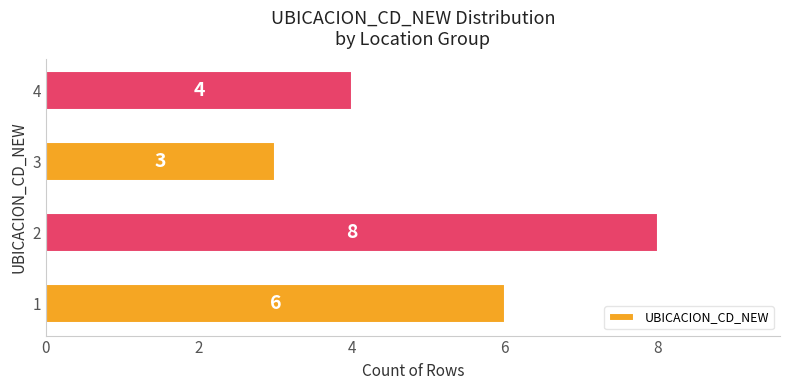

What is the smallest value displayed?

3